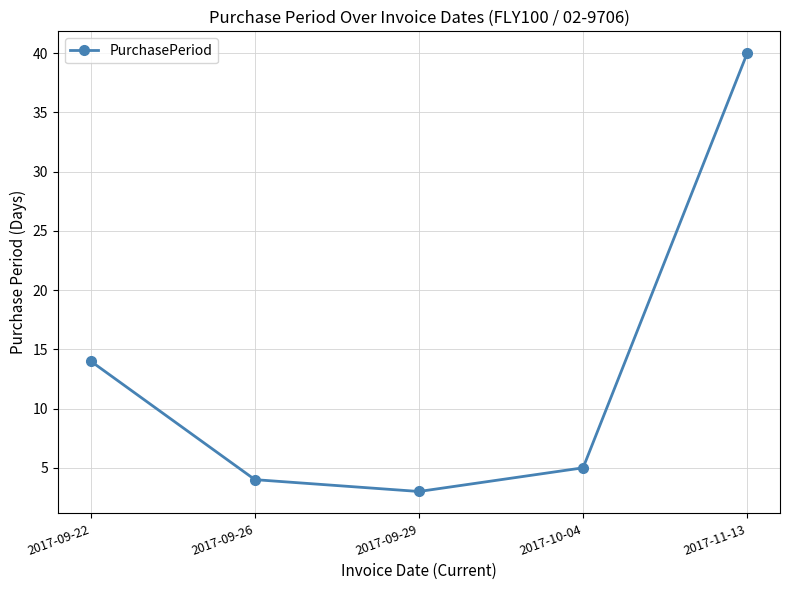

The chart shows a value of 40 at 2017-11-13. True or false?

True